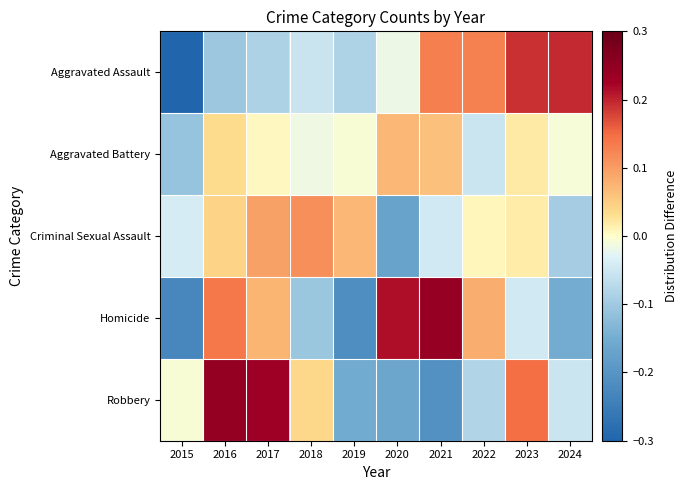

Between 2017 and 2024, which series saw the biggest shift?

Robbery